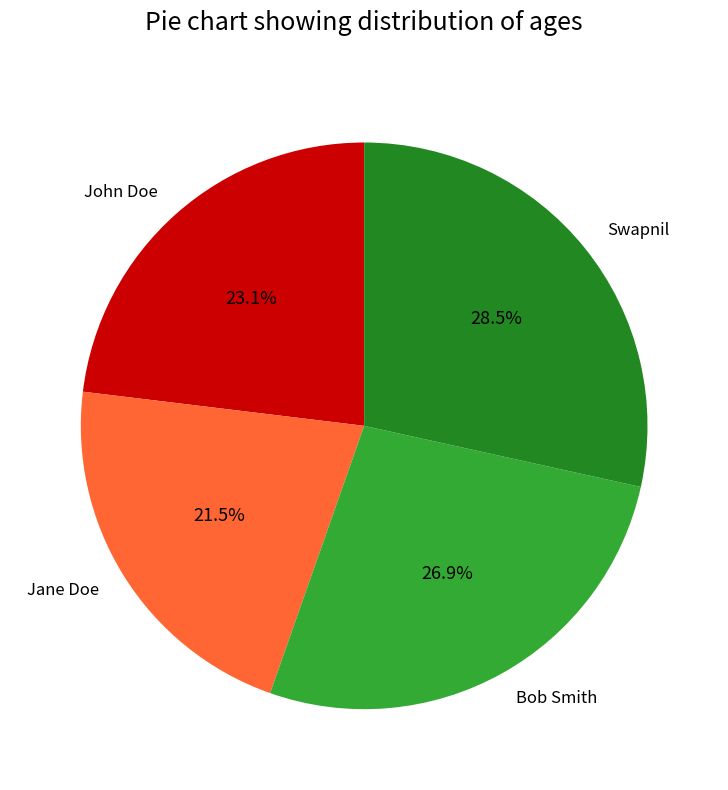

Between Jane Doe and Bob Smith, which is larger?

Bob Smith